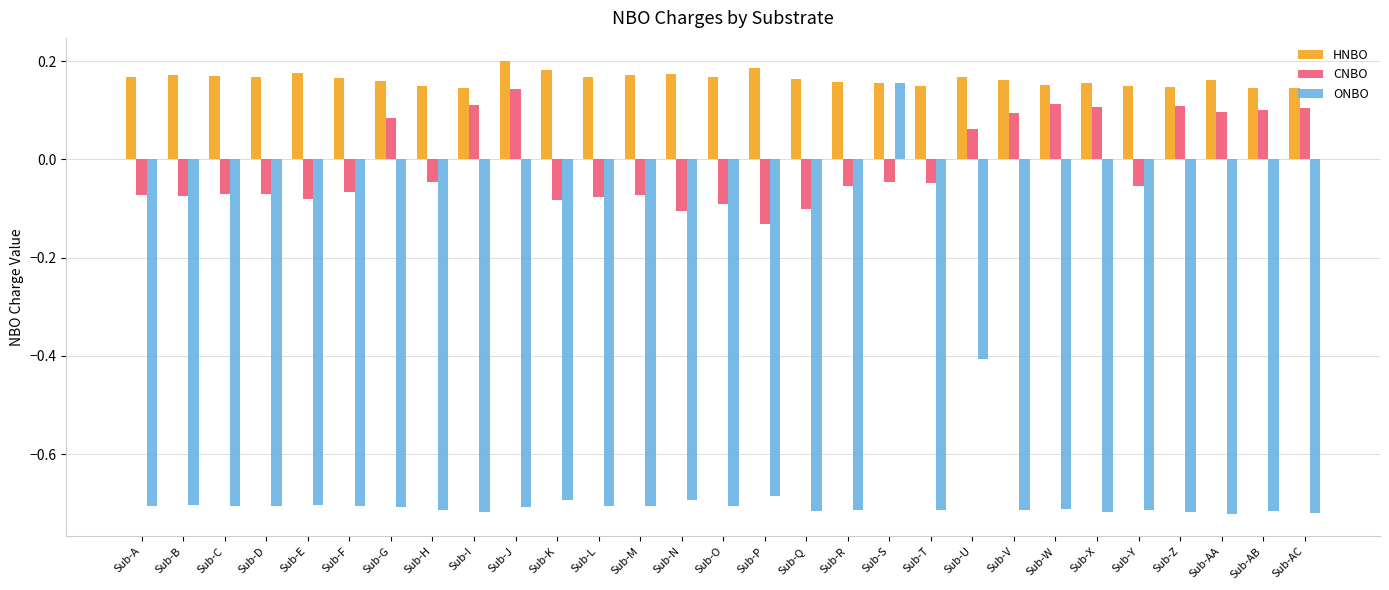

What is the difference between the highest and lowest values at Sub-I?

0.9